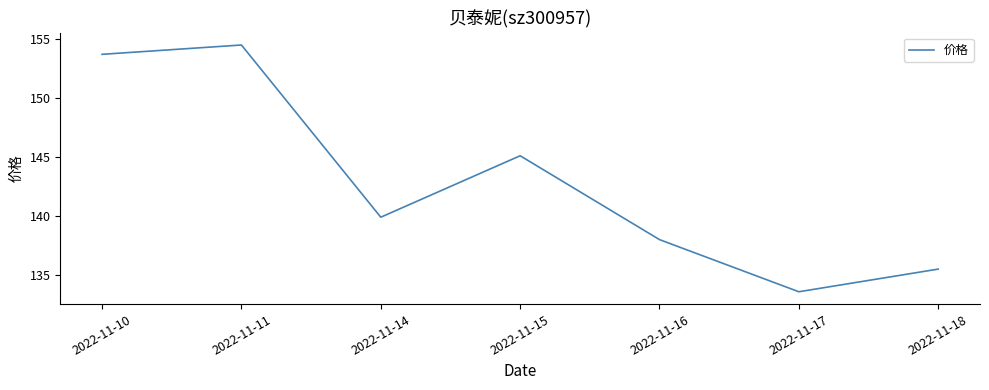

At which label does the data first exceed 139?

2022-11-10